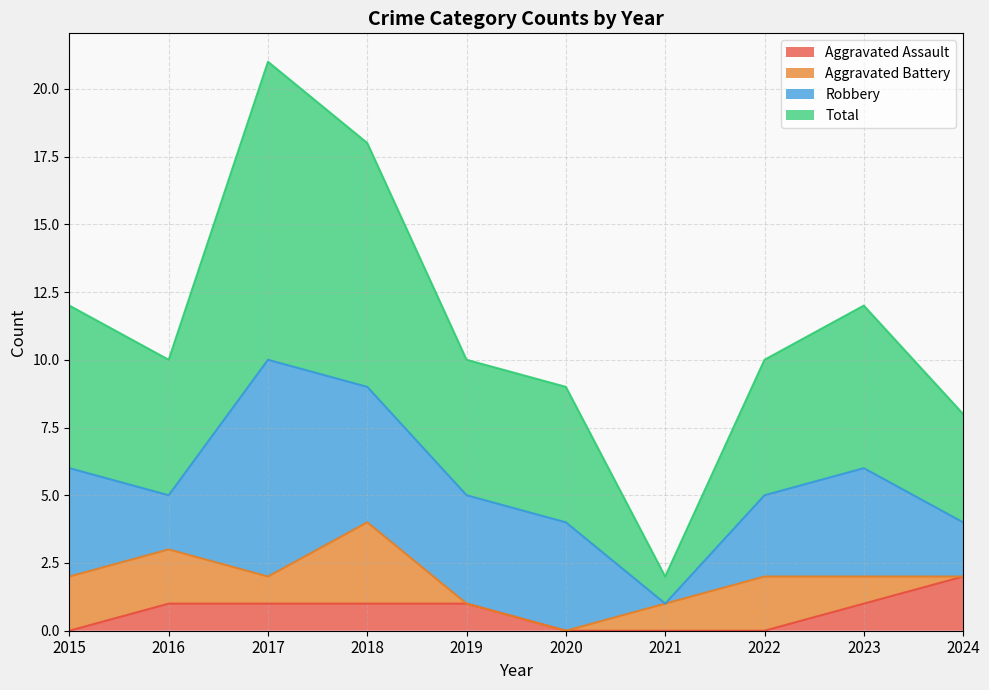

What is the difference between the maximum and minimum values in the Total series?

19